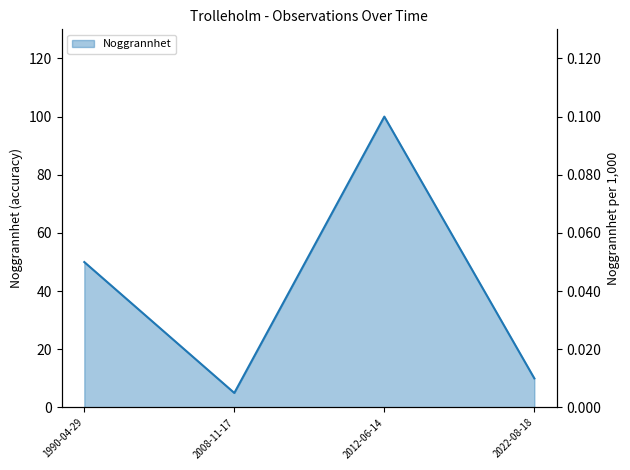

What is the ratio of the value at 2008-11-17 to the value at 1990-04-29?

0.1